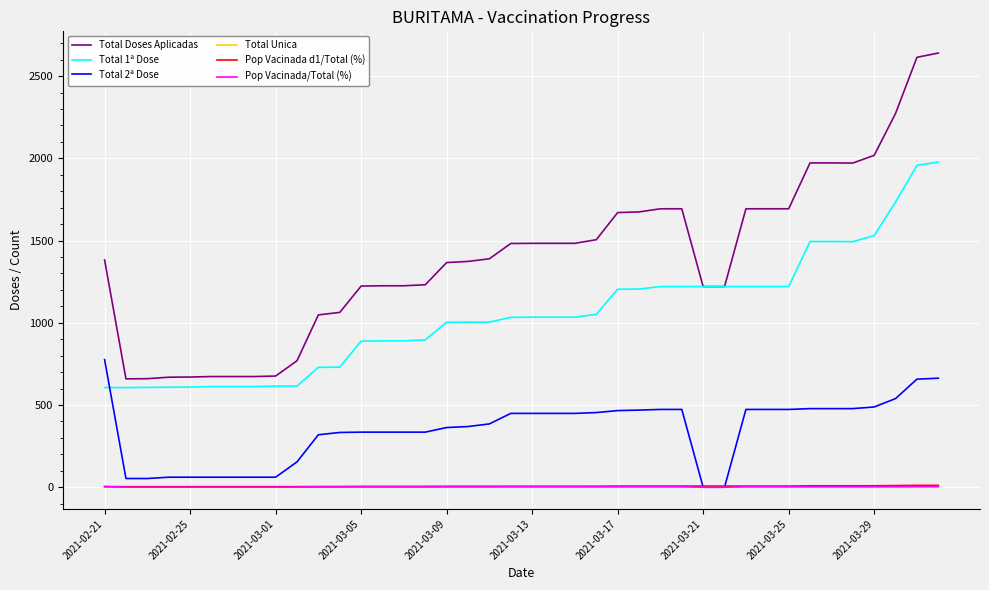

Which series has the largest total across all categories?

Total Doses Aplicadas